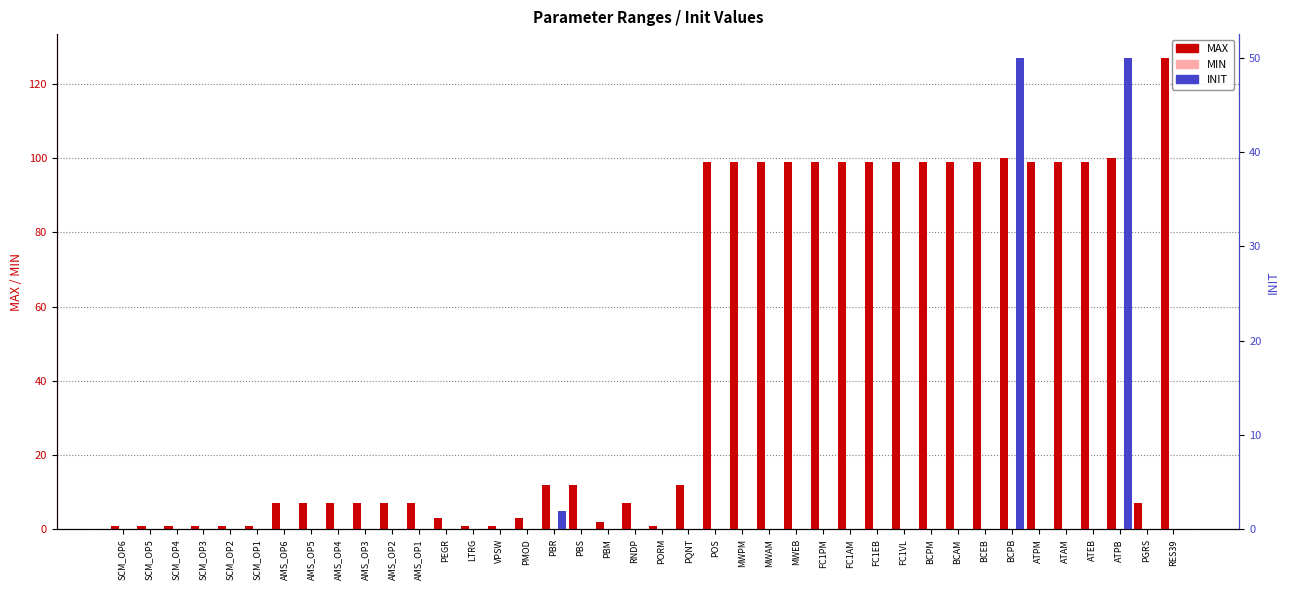

Reading left to right, list all the values displayed in this chart.

MAX: SCM_OP6=1	SCM_OP5=1	SCM_OP4=1	SCM_OP3=1	SCM_OP2=1	SCM_OP1=1	AMS_OP6=7	AMS_OP5=7	AMS_OP4=7	AMS_OP3=7	AMS_OP2=7	AMS_OP1=7	PEGR=3	LTRG=1	VPSW=1	PMOD=3	PBR=12	PBS=12	PBM=2	RNDP=7	PORM=1	PQNT=12	POS=99	MWPM=99	MWAM=99	MWEB=99	FC1PM=99	FC1AM=99	FC1EB=99	FC1VL=99	BCPM=99	BCAM=99	BCEB=99	BCPB=100	ATPM=99	ATAM=99	ATEB=99	ATPB=100	PGRS=7	RES39=127
MIN: SCM_OP6=0	SCM_OP5=0	SCM_OP4=0	SCM_OP3=0	SCM_OP2=0	SCM_OP1=0	AMS_OP6=0	AMS_OP5=0	AMS_OP4=0	AMS_OP3=0	AMS_OP2=0	AMS_OP1=0	PEGR=0	LTRG=0	VPSW=0	PMOD=0	PBR=0	PBS=0	PBM=0	RNDP=0	PORM=0	PQNT=0	POS=0	MWPM=0	MWAM=0	MWEB=0	FC1PM=0	FC1AM=0	FC1EB=0	FC1VL=0	BCPM=0	BCAM=0	BCEB=0	BCPB=0	ATPM=0	ATAM=0	ATEB=0	ATPB=0	PGRS=0	RES39=0
INIT: SCM_OP6=0	SCM_OP5=0	SCM_OP4=0	SCM_OP3=0	SCM_OP2=0	SCM_OP1=0	AMS_OP6=0	AMS_OP5=0	AMS_OP4=0	AMS_OP3=0	AMS_OP2=0	AMS_OP1=0	PEGR=0	LTRG=0	VPSW=0	PMOD=0	PBR=2	PBS=0	PBM=0	RNDP=0	PORM=0	PQNT=0	POS=0	MWPM=0	MWAM=0	MWEB=0	FC1PM=0	FC1AM=0	FC1EB=0	FC1VL=0	BCPM=0	BCAM=0	BCEB=0	BCPB=50	ATPM=0	ATAM=0	ATEB=0	ATPB=50	PGRS=0	RES39=0